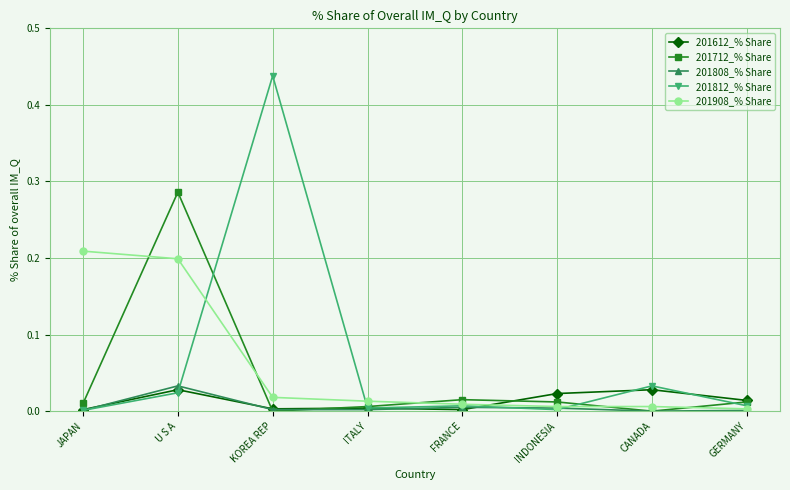

Count the number of data series in this chart.

5